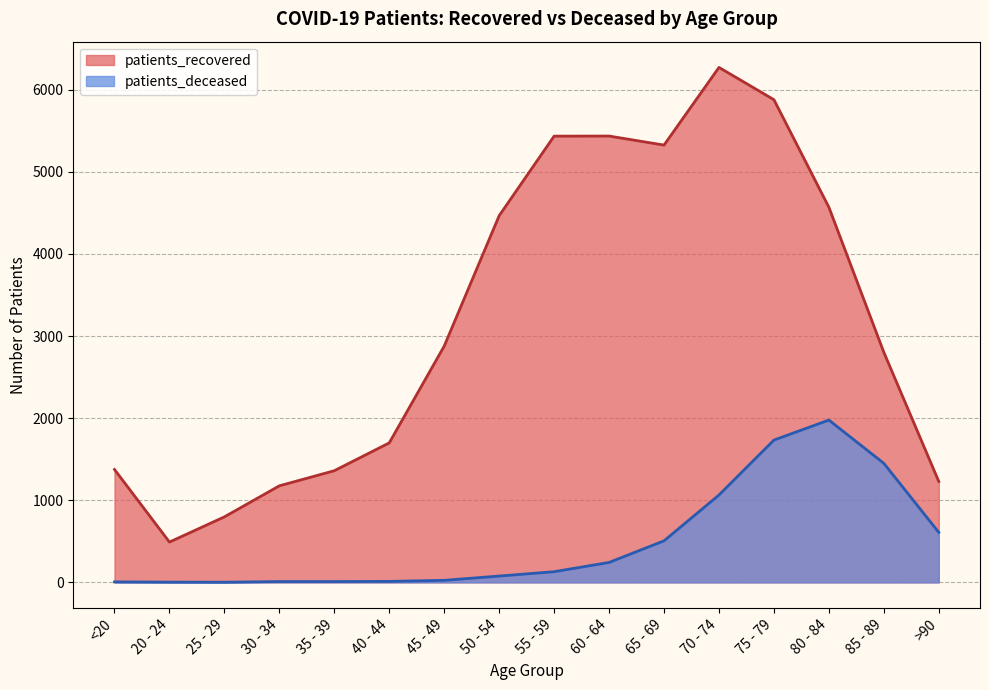

Reading left to right, extract all data points from this chart.

patients_recovered: 1375	491	798	1176	1360	1699	2878	4466	5435	5436	5326	6272	5879	4569	2802	1229
patients_deceased: 6	3	2	10	10	12	25	77	130	243	506	1064	1733	1977	1450	609